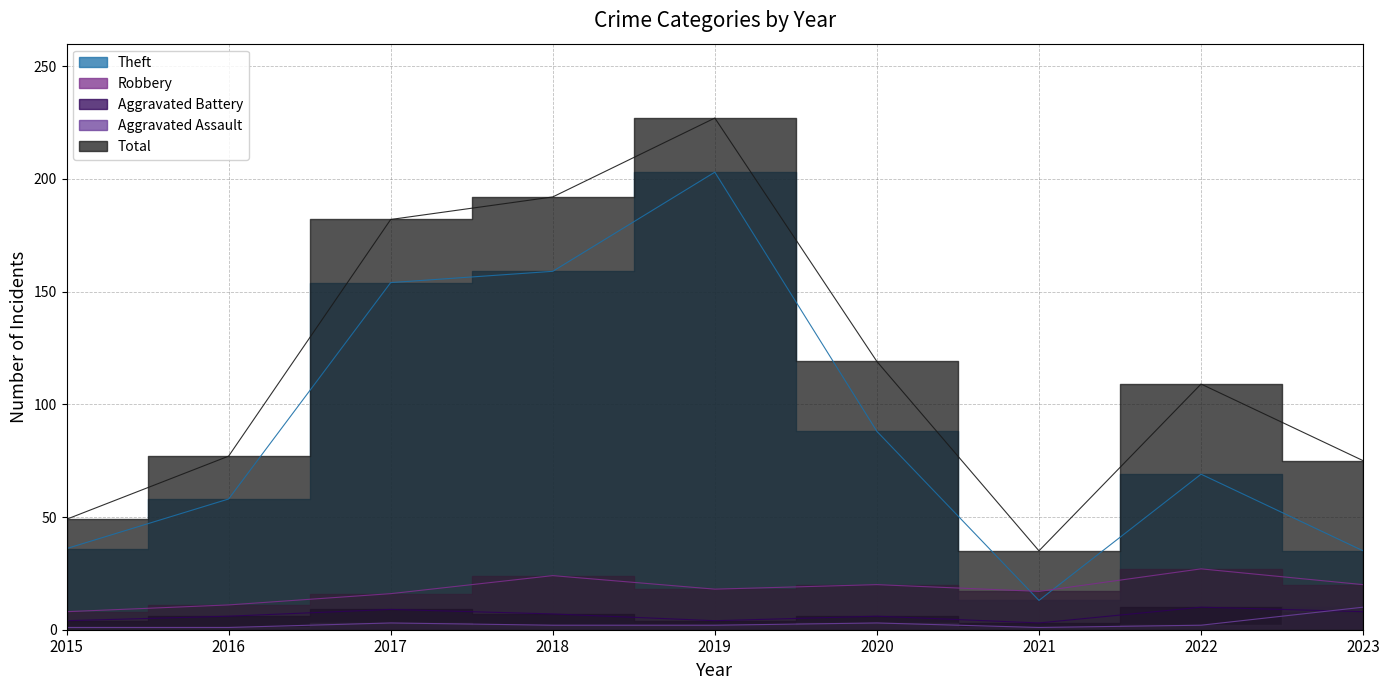

True or false: Theft and Total intersect in this chart.

False